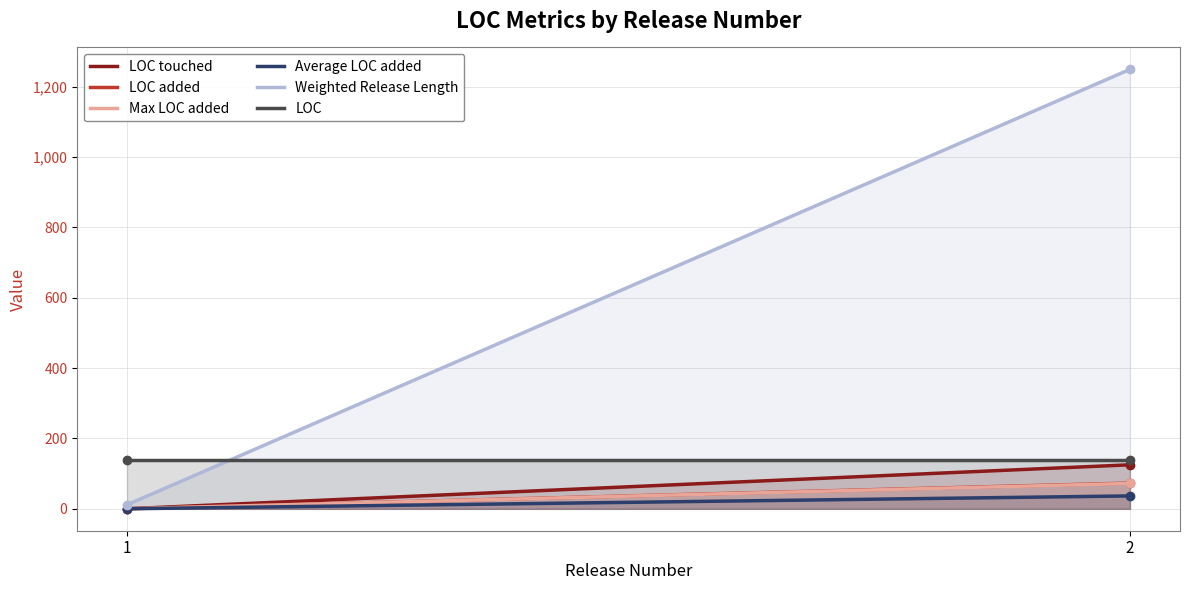

The Weighted Release Length series shows 11.6 at 1. True or false?

True